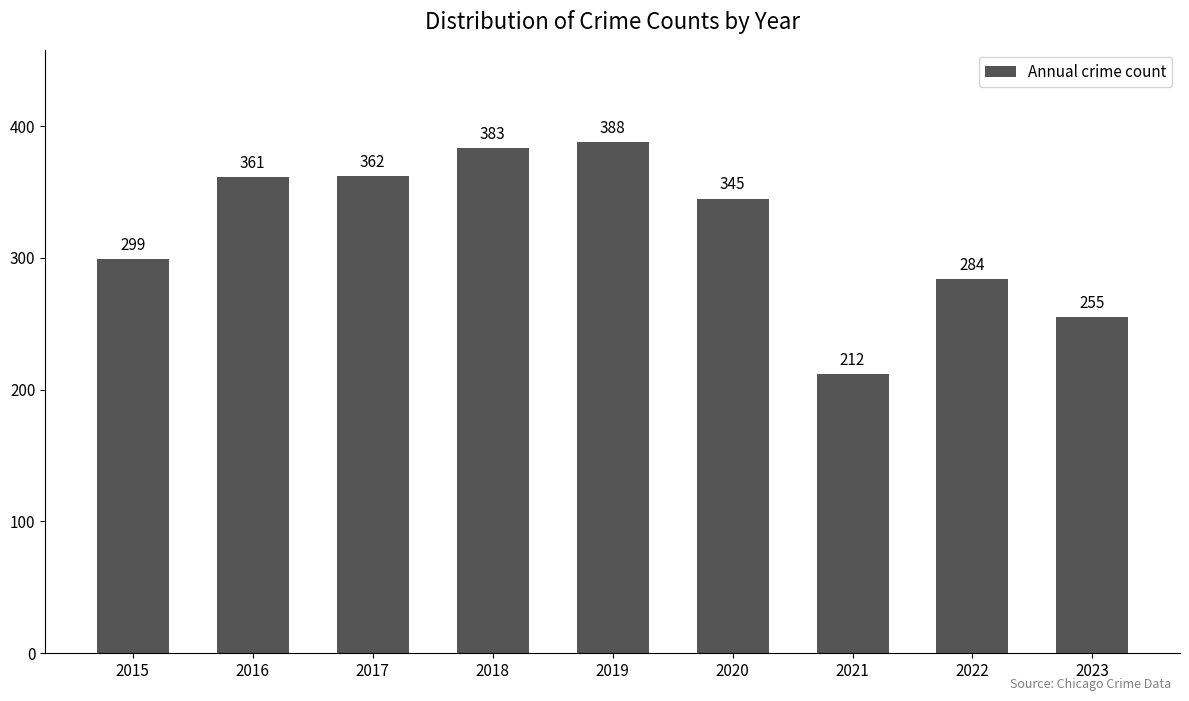

Reading right to left, list all the values displayed in this chart.

2023=255	2022=284	2021=212	2020=345	2019=388	2018=383	2017=362	2016=361	2015=299